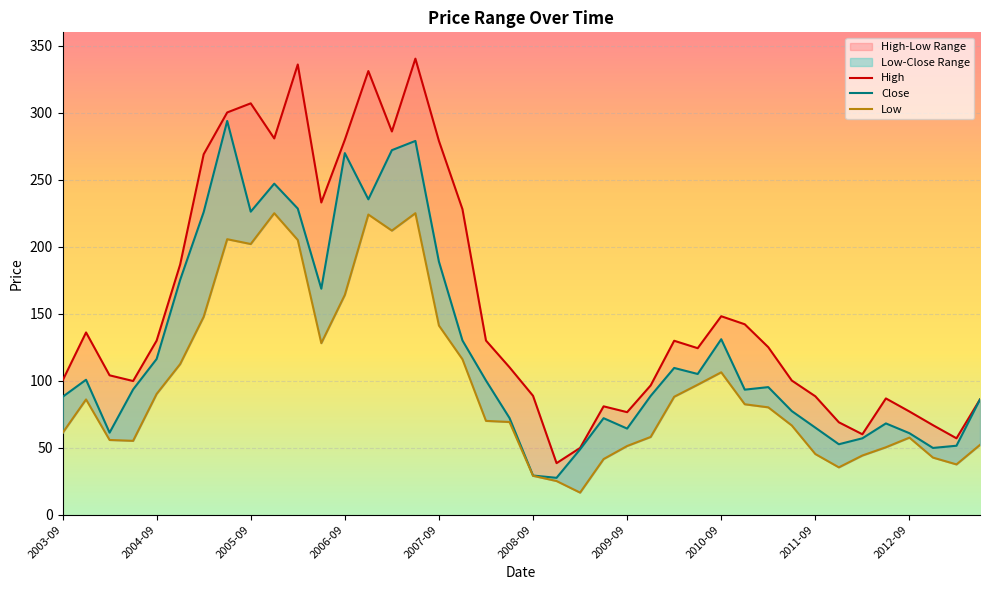

The Low series shows 93.4 at 2011-06. True or false?

False